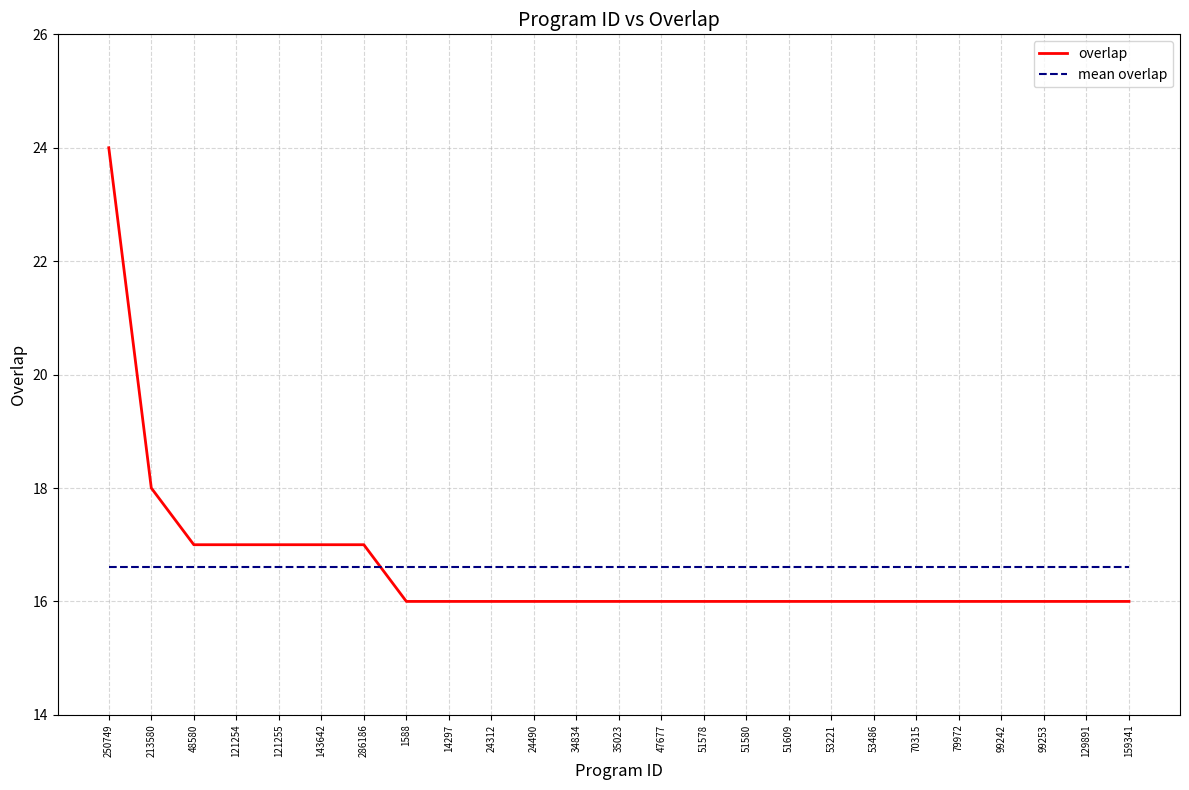

Reading left to right, list all the values displayed in this chart.

overlap: 24.0	18.0	17.0	17.0	17.0	17.0	17.0	16.0	16.0	16.0	16.0	16.0	16.0	16.0	16.0	16.0	16.0	16.0	16.0	16.0	16.0	16.0	16.0	16.0	16.0
mean overlap: 16.6	16.6	16.6	16.6	16.6	16.6	16.6	16.6	16.6	16.6	16.6	16.6	16.6	16.6	16.6	16.6	16.6	16.6	16.6	16.6	16.6	16.6	16.6	16.6	16.6